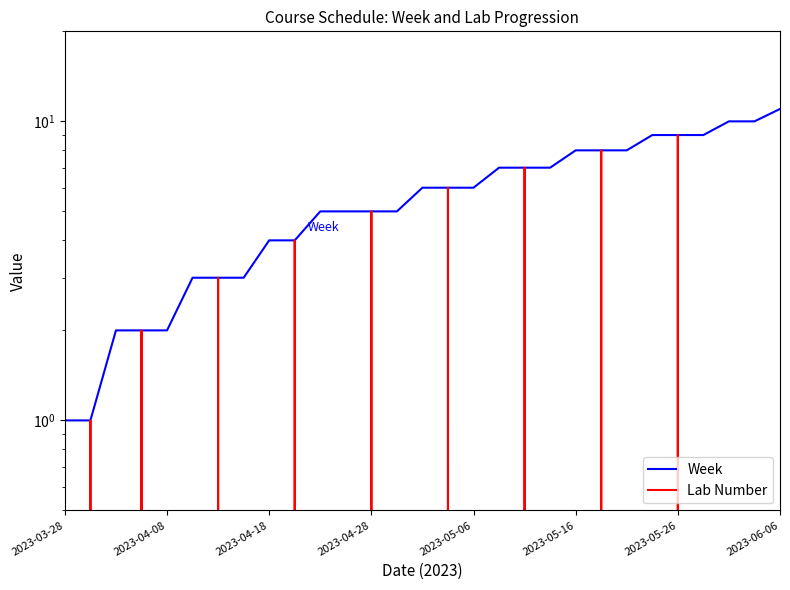

What is the value of the Week point at the 4th from the left?

2